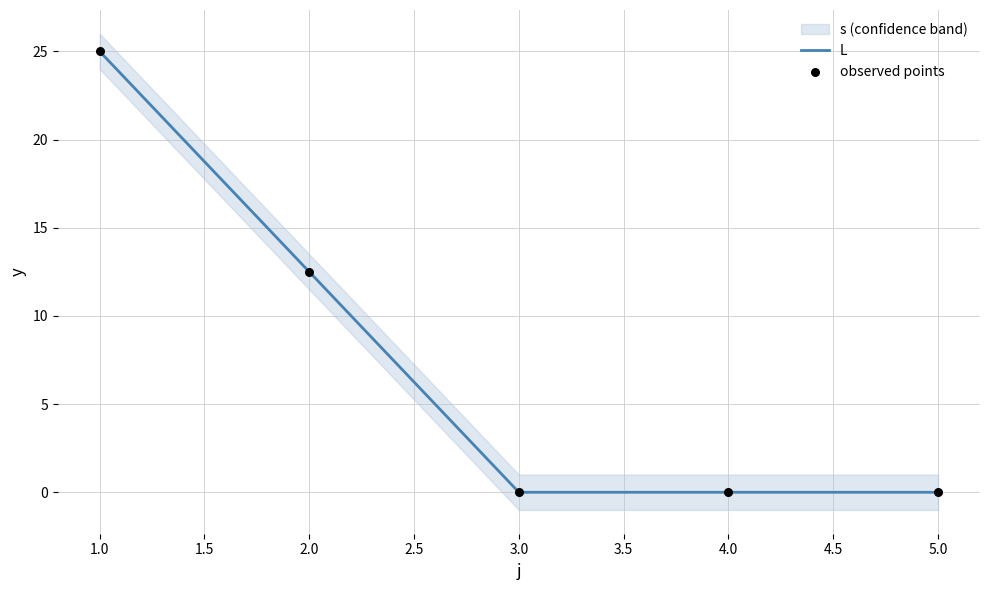

Which series has the largest total across all categories?

L